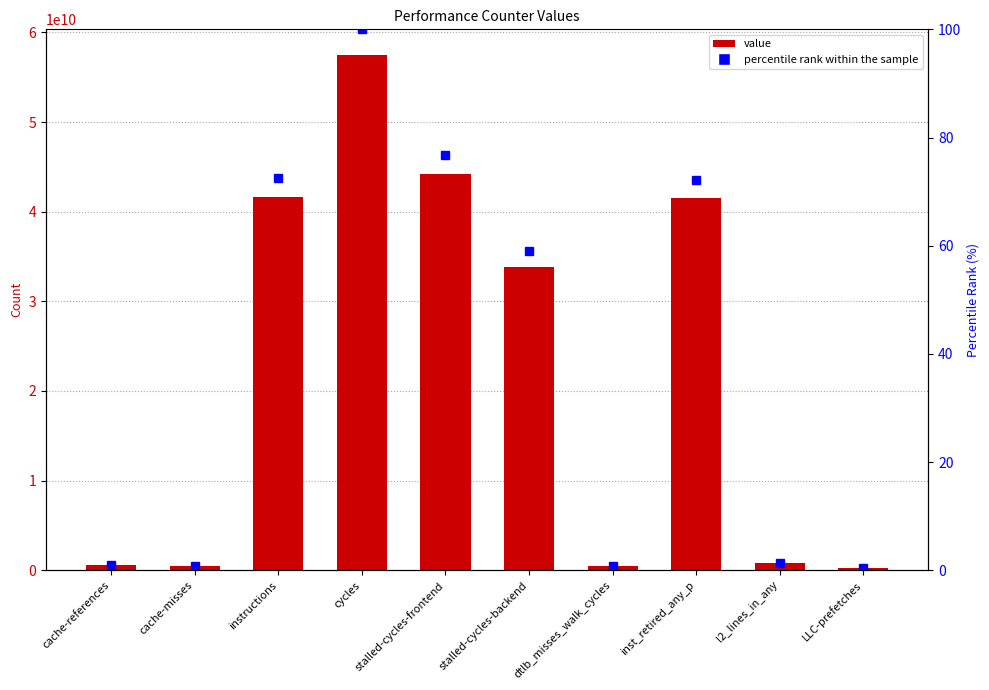

What is the smallest value displayed?

0.5